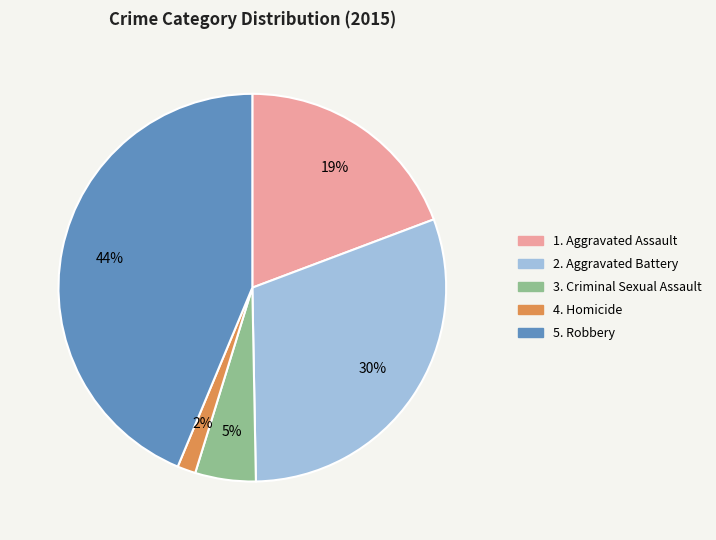

Count the number of slices in the pie.

5